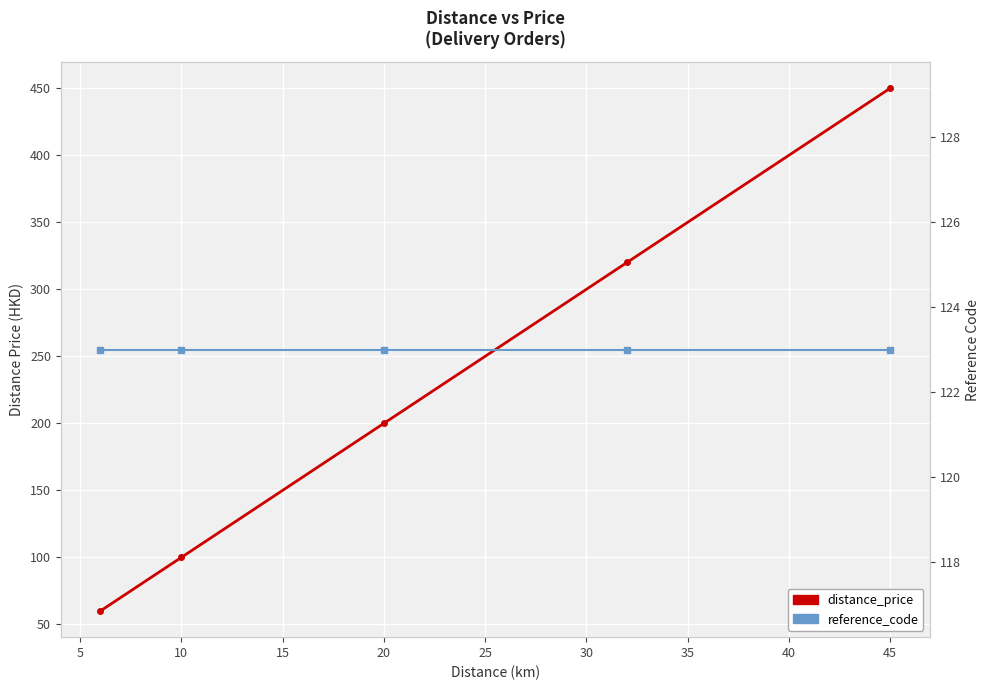

What is the value of the distance_price point at the 4th from the left?

320